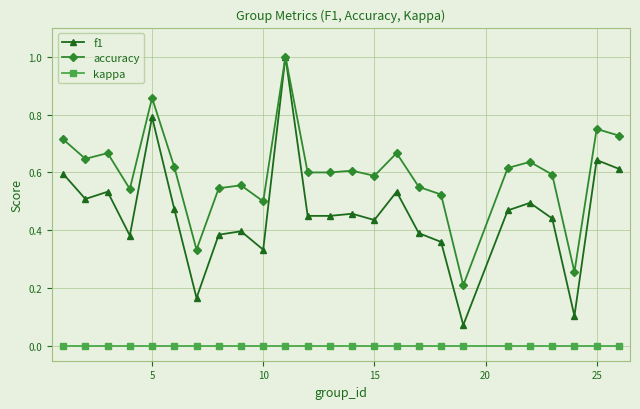

Which series has the largest total across all categories?

accuracy